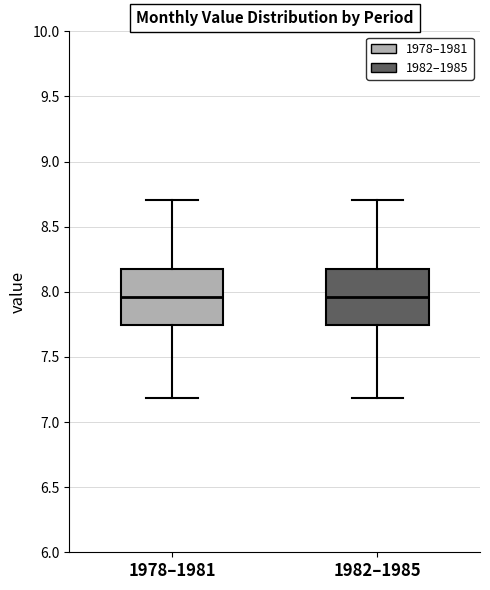

Reading left to right, transcribe this box plot: for each box, give where its median line is, the range the box spans, and where its two whiskers end, as read against the y-axis. The values are not printed on the chart, so give them approximately, as read against the axis.

1978–1981: median 7.95, box 7.75 to 8.15, whiskers 7.20 to 8.70
1982–1985: median 7.95, box 7.75 to 8.15, whiskers 7.20 to 8.70